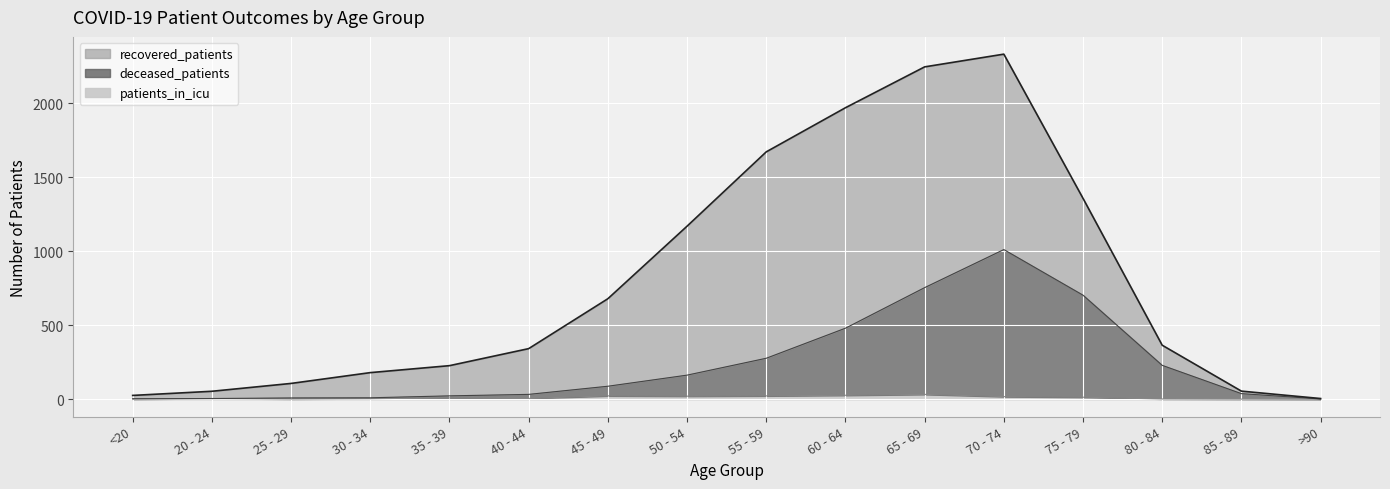

Between 40 - 44 and 35 - 39, which is larger?

40 - 44